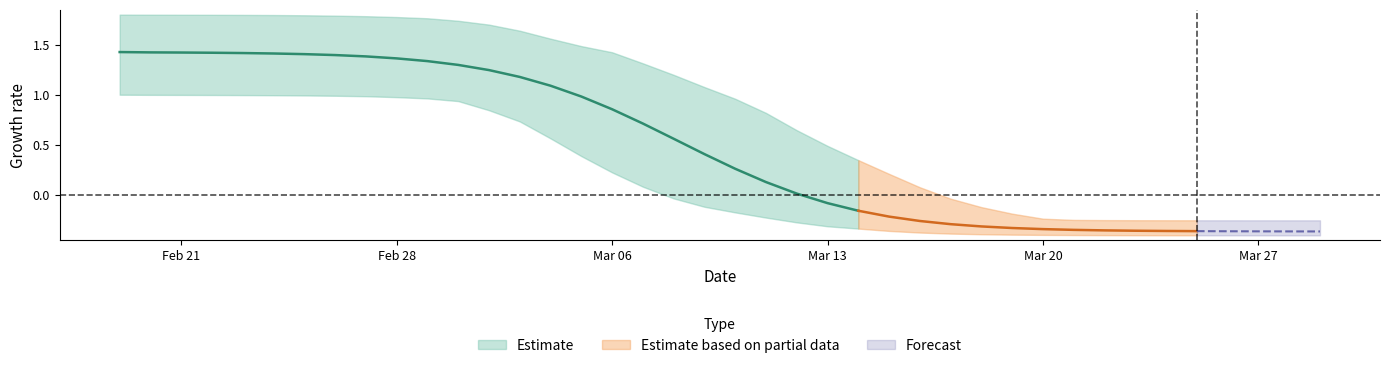

True or false: r_upper and r_lower intersect in this chart.

False